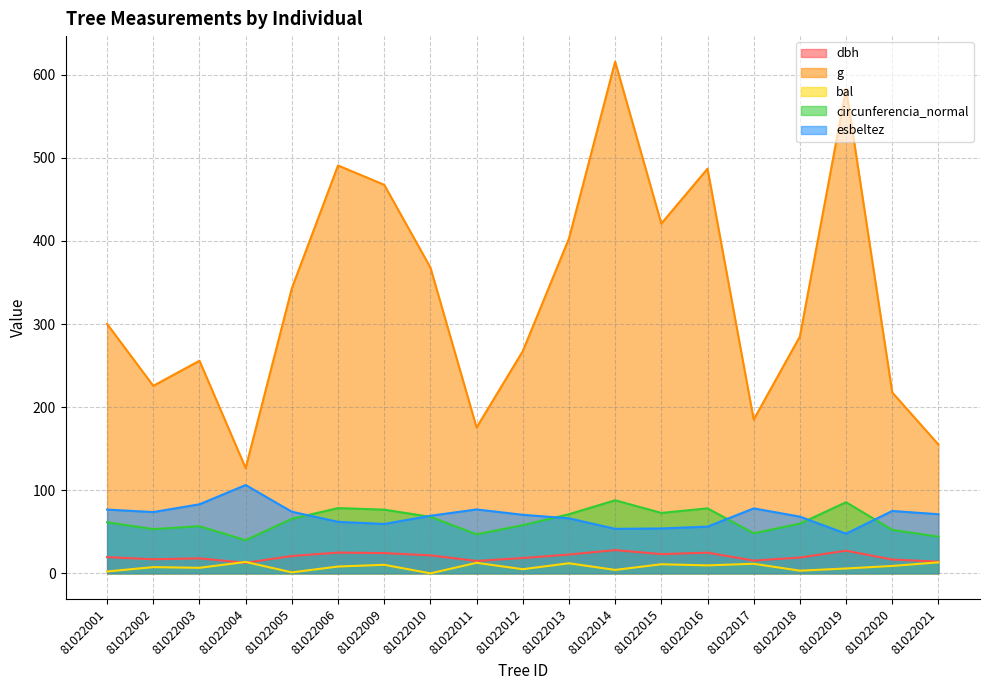

Which series has the widest spread of values?

g